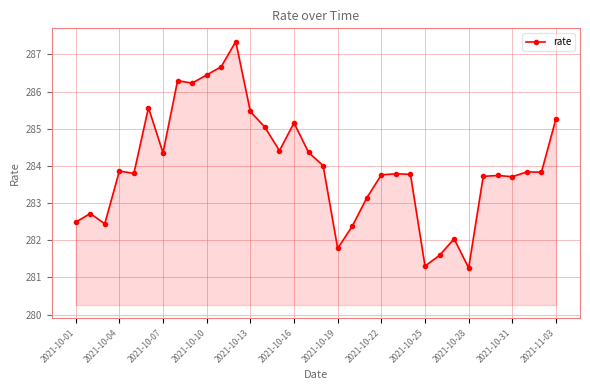

True or false: there are more than 1 points higher than both neighbors.

True